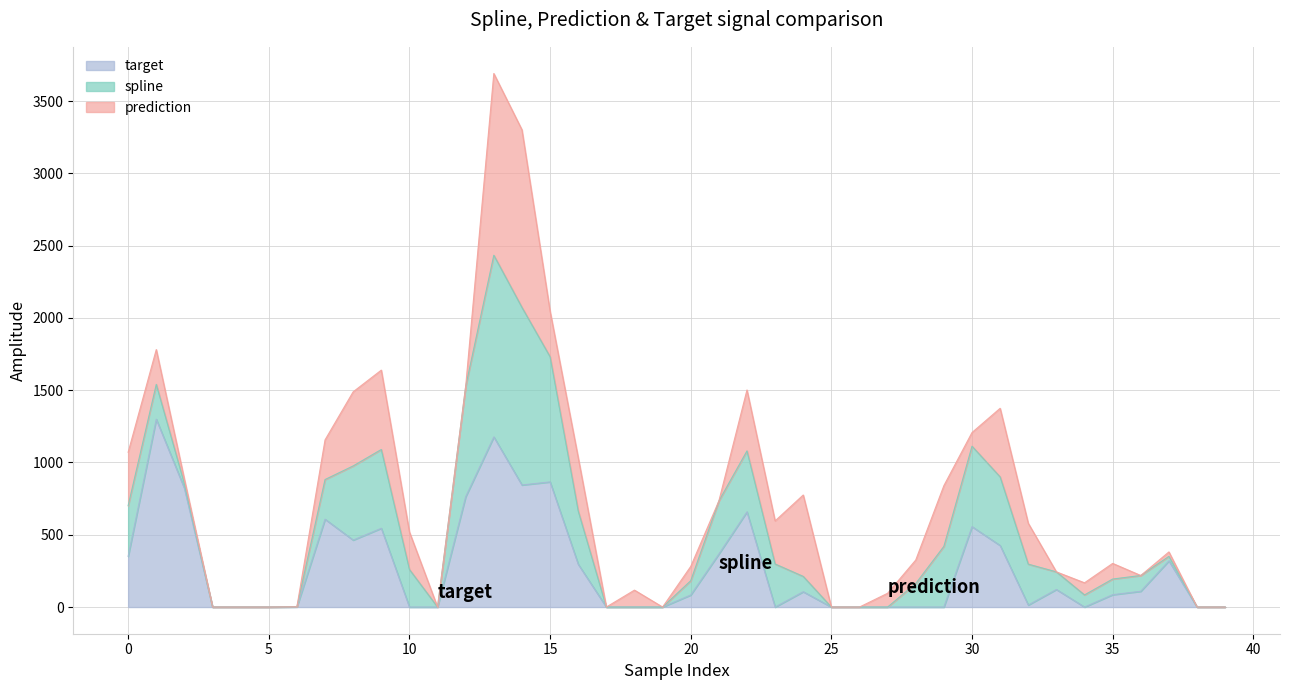

In target, how many points are higher than both neighbors (excluding endpoints)?

11